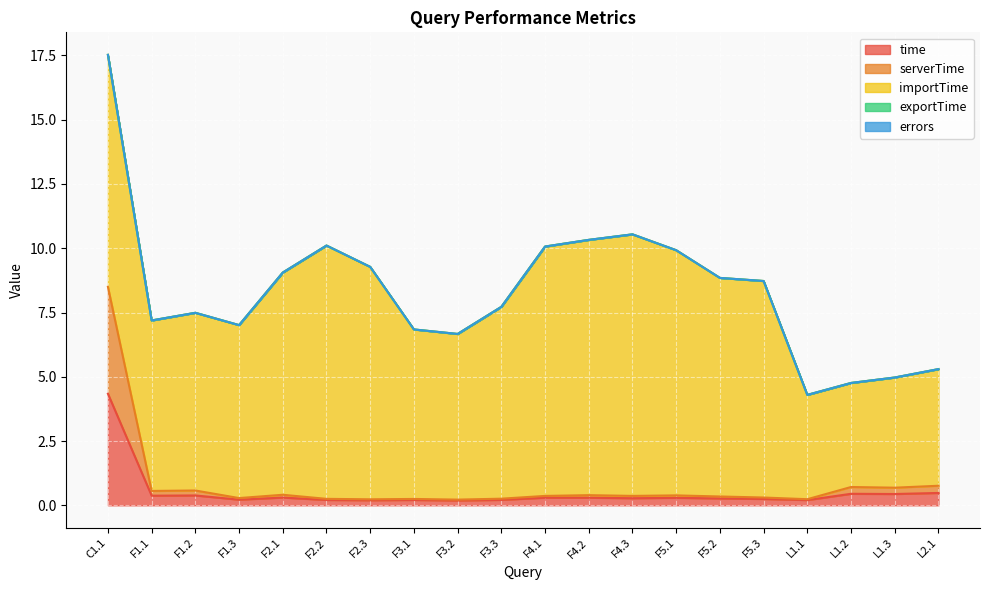

Which series has the largest range (max minus min)?

importTime